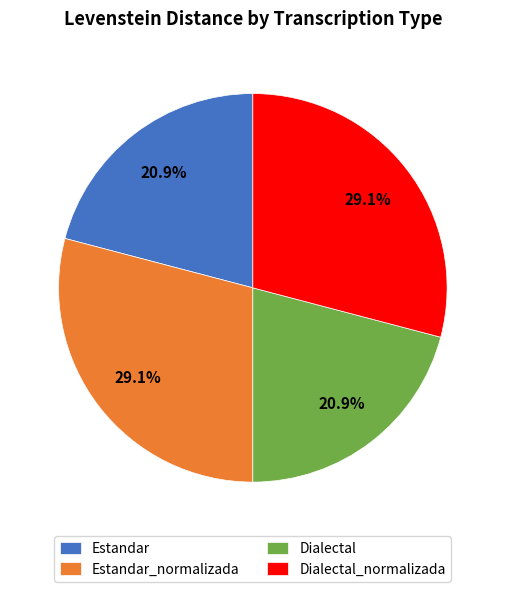

Is there a majority slice in this chart?

No